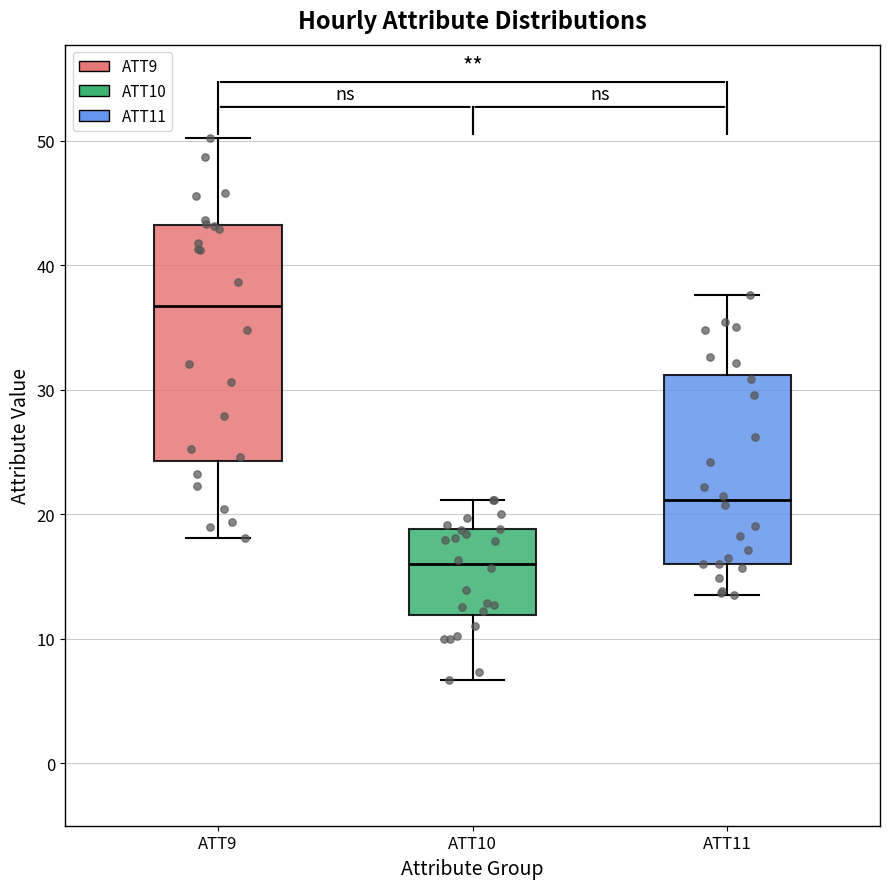

Reading left to right, transcribe this box plot: for each box, give where its median line is, the range the box spans, and where its two whiskers end, as read against the y-axis. The values are not printed on the chart, so give them approximately, as read against the axis.

ATT9: median 37, box 24 to 43, whiskers 18 to 50
ATT10: median 16, box 12 to 19, whiskers 7 to 21
ATT11: median 21, box 16 to 31, whiskers 14 to 38